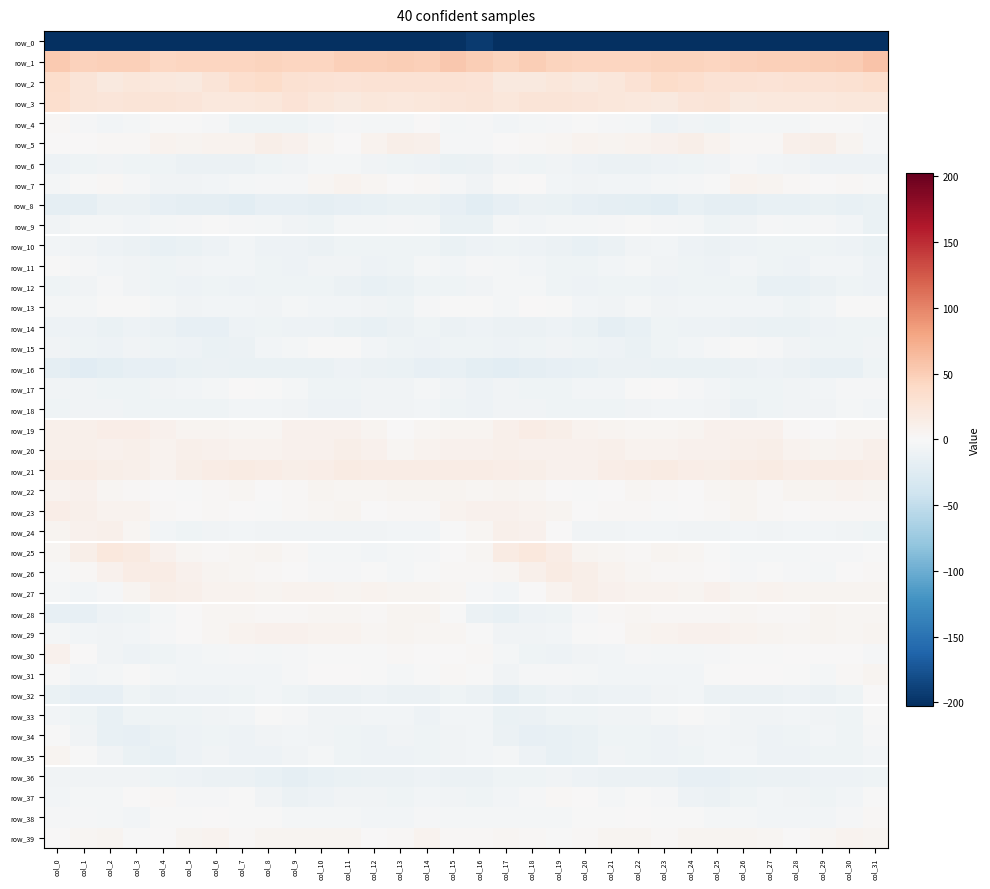

At col_4, list the series in order from smallest to largest.

row_0, row_8, row_16, row_35, row_10, row_34, row_14, row_32, row_12, row_18, row_36, row_11, row_33, row_6, row_15, row_30, row_7, row_17, row_24, row_28, row_13, row_31, row_9, row_29, row_4, row_38, row_22, row_39, row_37, row_23, row_21, row_5, row_20, row_19, row_25, row_27, row_26, row_2, row_3, row_1